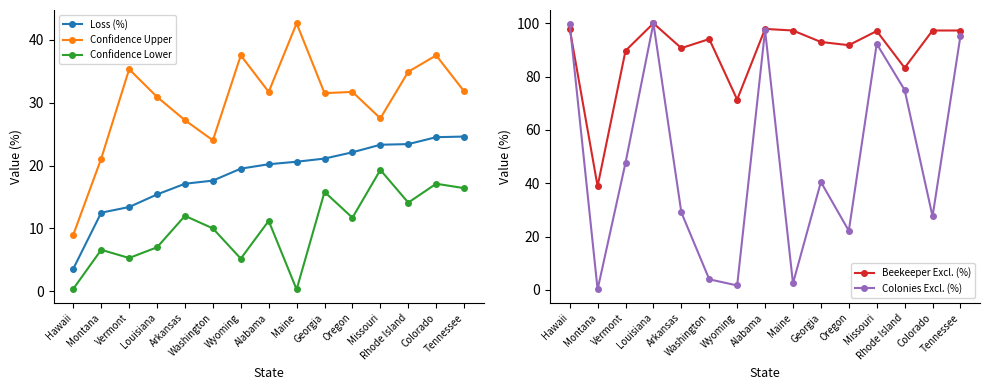

Between Montana and Louisiana, which series saw the biggest shift?

Colonies Excl. (%)